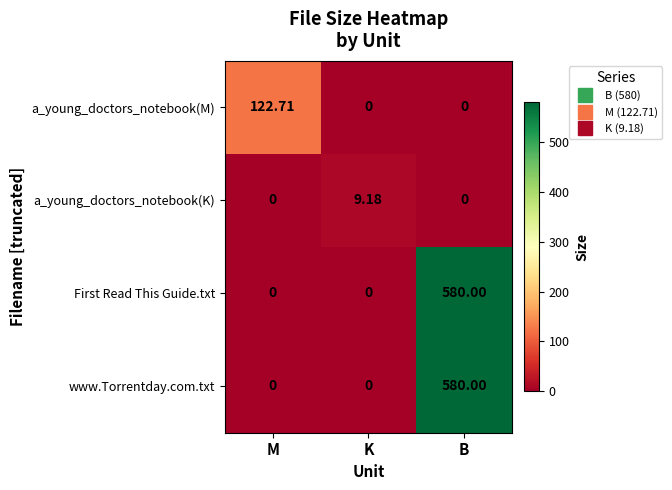

Which category has the highest value in the a_young_doctors_notebook(M) series?

M